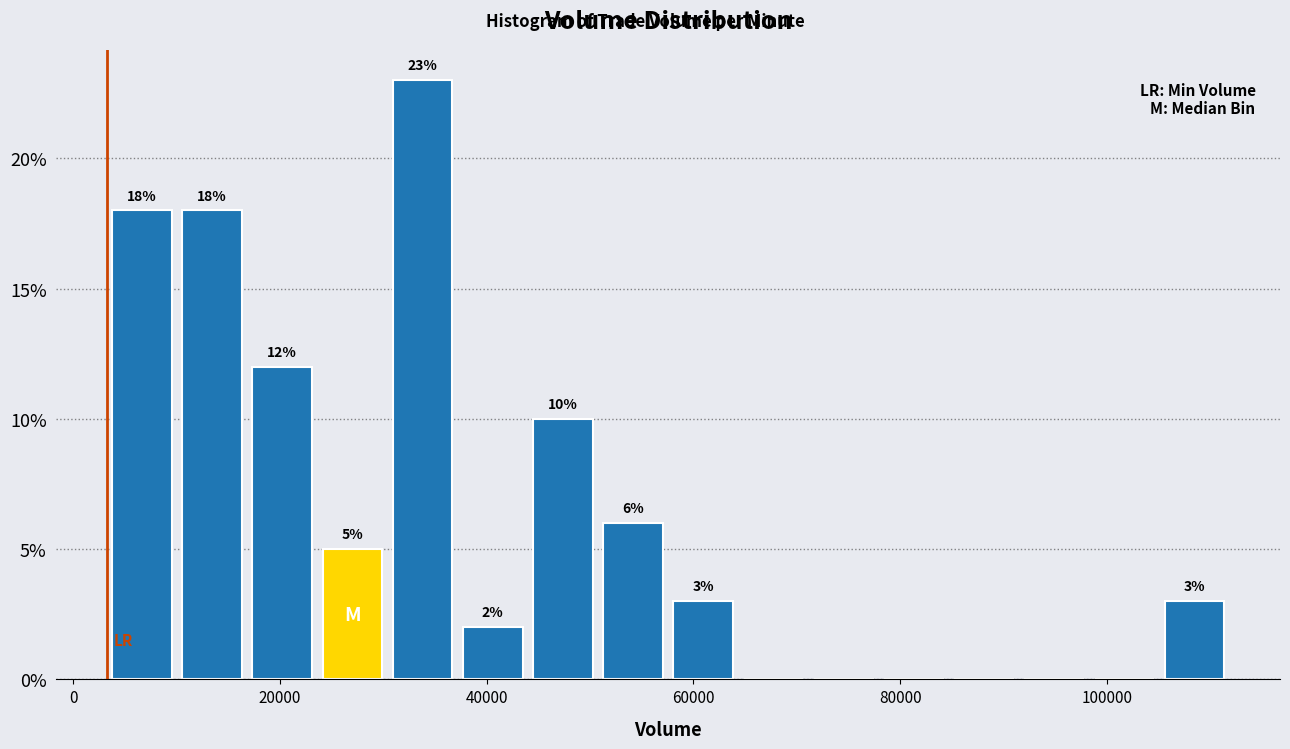

Around what value on the x-axis is the tallest bar? Give the approximate position of its centre, as read against the axis.

34000